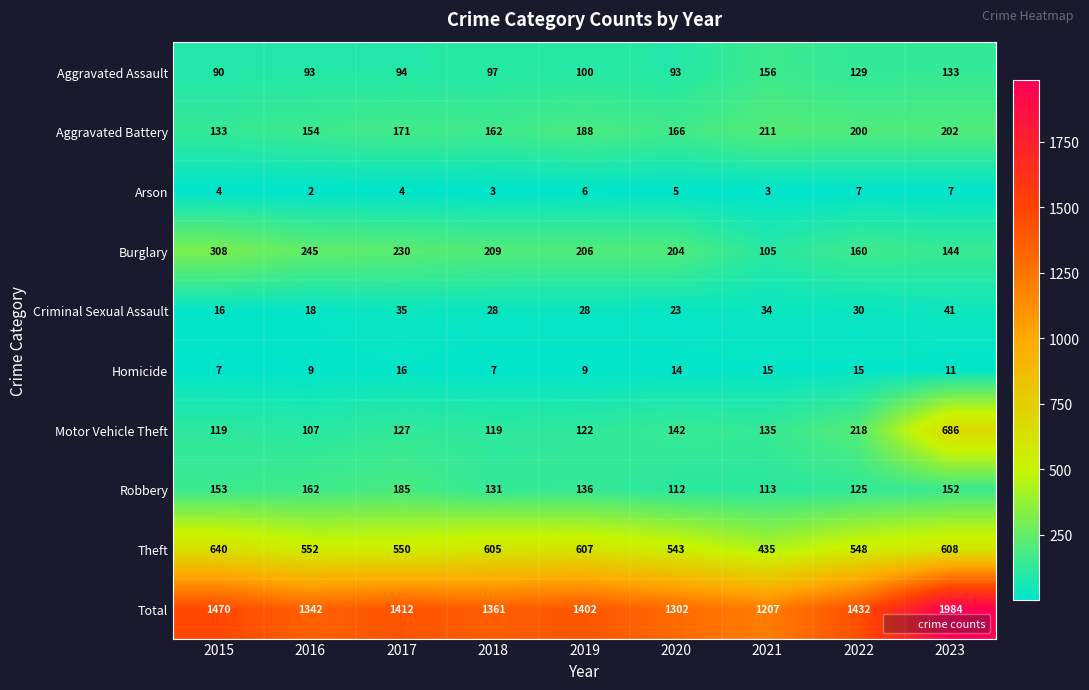

What is the sum of all Aggravated Assault values?

985